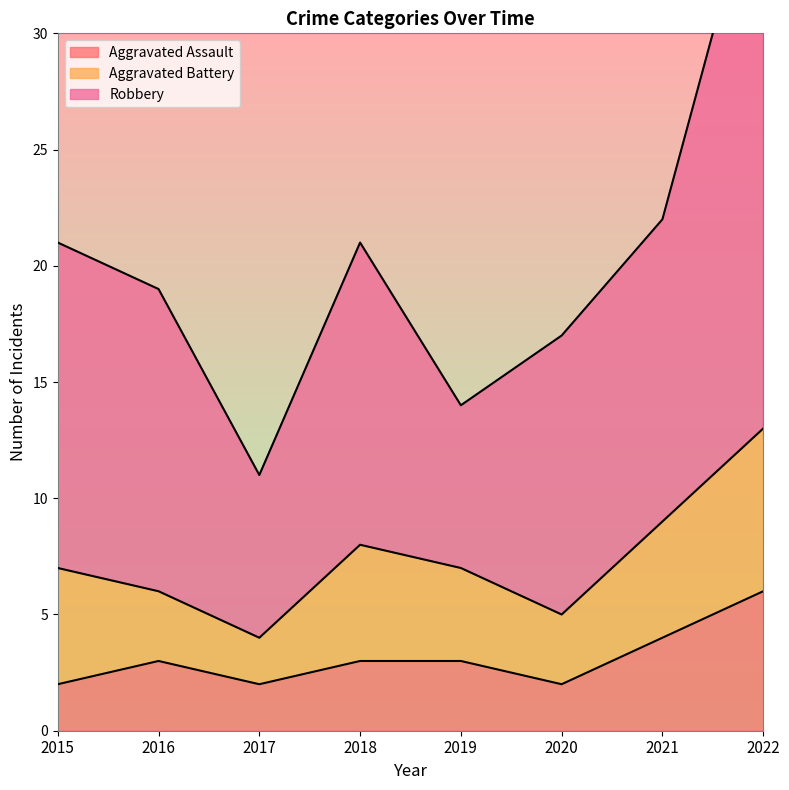

Where is the first local maximum for Aggravated Assault?

2016